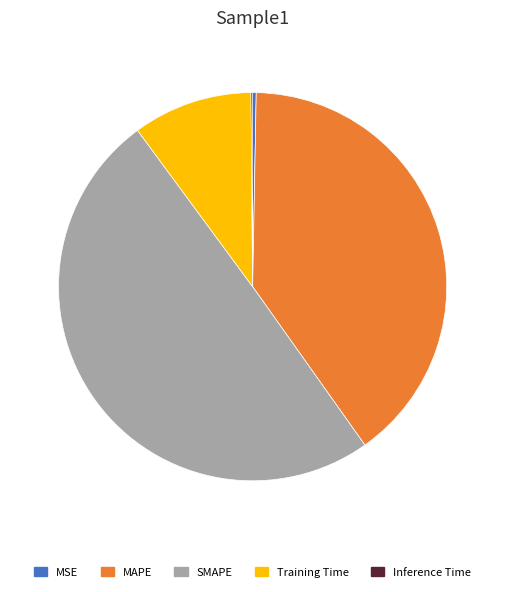

Between MSE and SMAPE, which is larger?

SMAPE